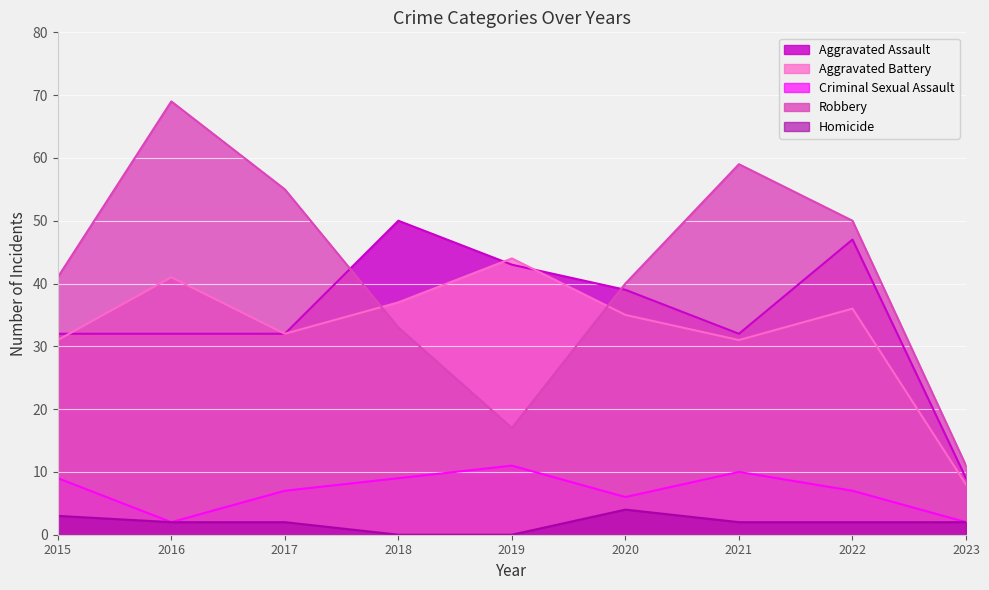

What is the value of the Robbery point at the 4th from the left?

33